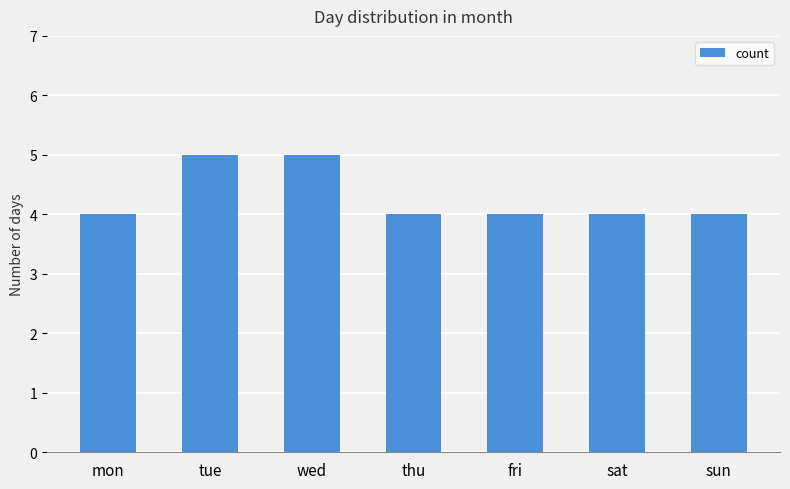

What is the average value?

4